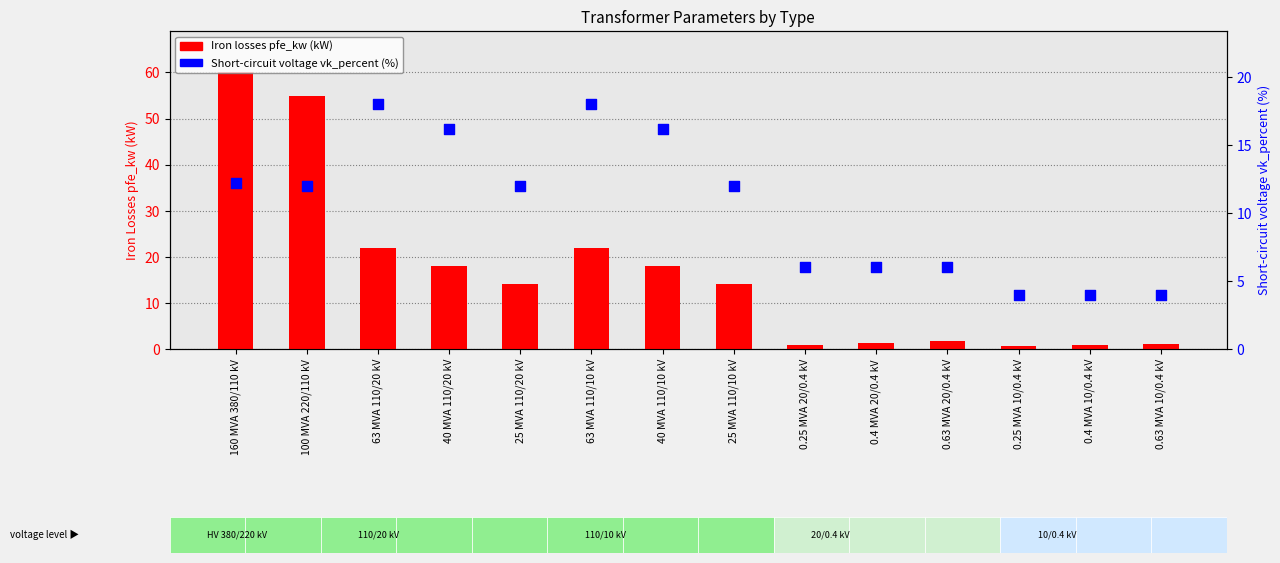

Is the value of Iron losses pfe_kw at 0.63 MVA 20/0.4 kV greater than the value of Short-circuit voltage vk_percent at 63 MVA 110/20 kV?

No